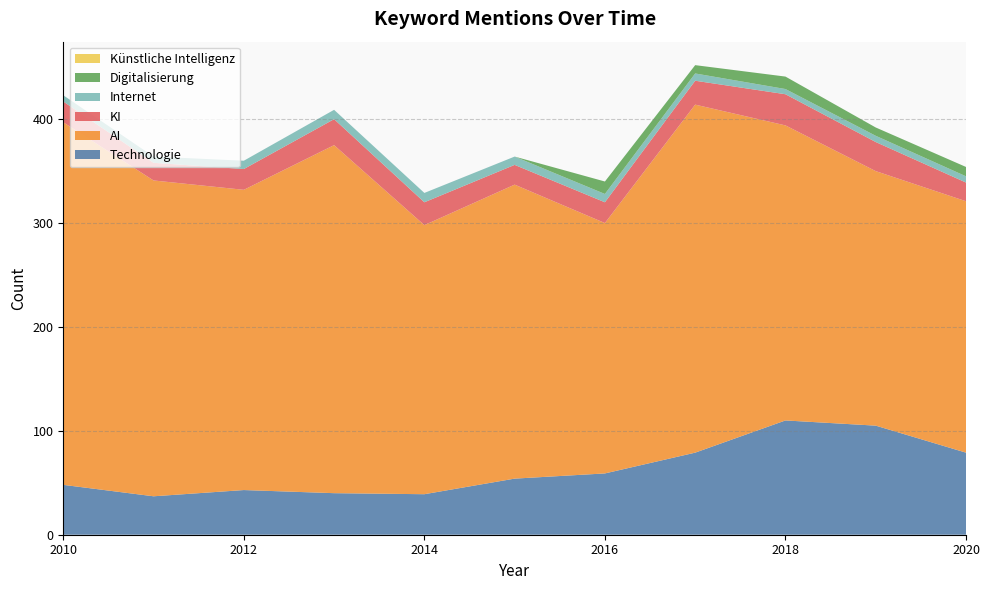

Reading left to right, list all the values displayed in this chart.

Technologie: 2010=48	2011=37	2012=43	2013=40	2014=39	2015=54	2016=59	2017=79	2018=110	2019=105	2020=79
AI: 2010=349	2011=304	2012=289	2013=335	2014=259	2015=283	2016=241	2017=335	2018=284	2019=245	2020=242
KI: 2010=20	2011=17	2012=20	2013=25	2014=22	2015=19	2016=20	2017=23	2018=30	2019=28	2020=18
Internet: 2010=6	2011=6	2012=8	2013=9	2014=9	2015=8	2016=8	2017=7	2018=5	2019=6	2020=6
Digitalisierung: 2010=0	2011=0	2012=0	2013=0	2014=0	2015=0	2016=12	2017=8	2018=12	2019=8	2020=9
Künstliche Intelligenz: 2010=0	2011=0	2012=0	2013=0	2014=0	2015=0	2016=0	2017=0	2018=0	2019=0	2020=0